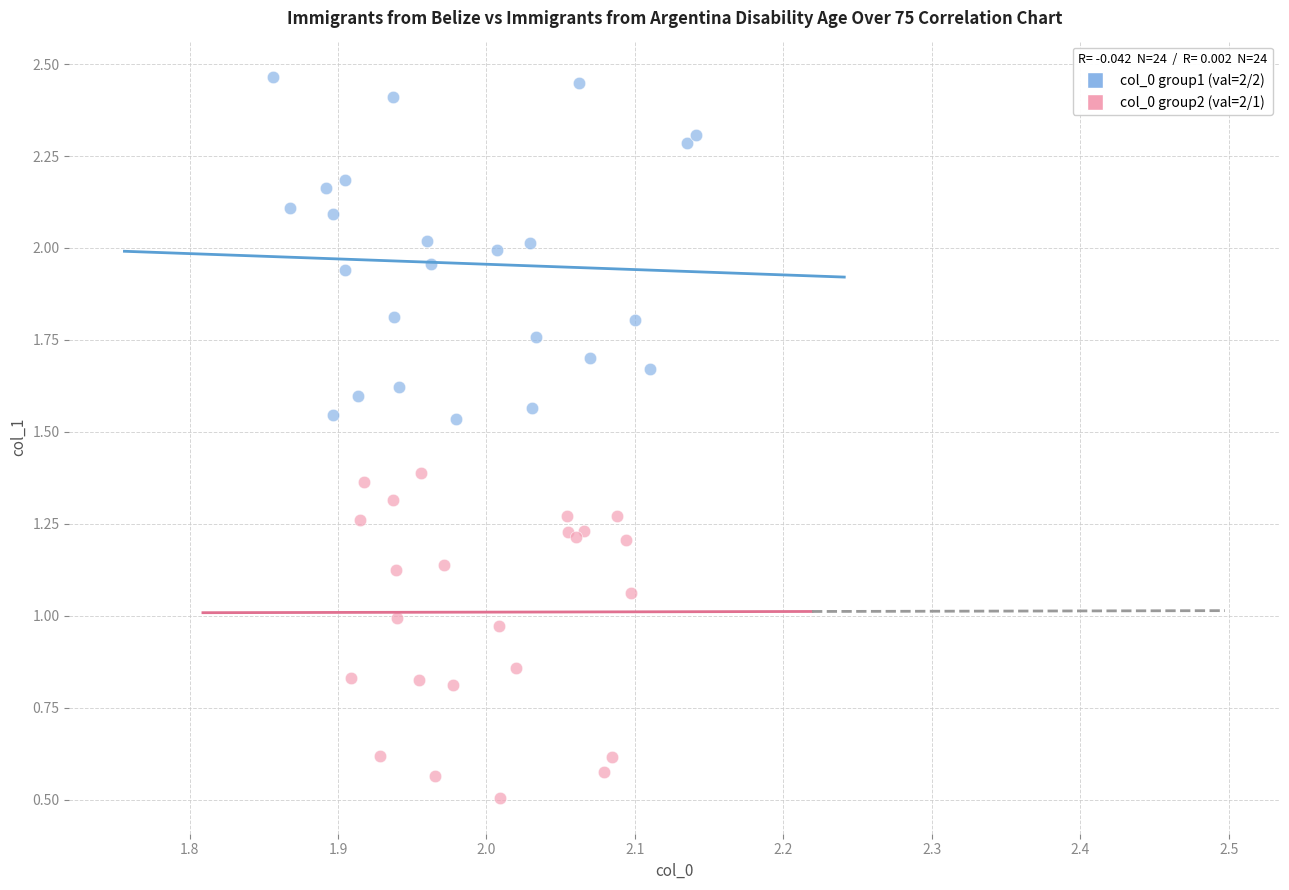

Which series contains the lowest Y value?

col_0 group2 (val=2/1)